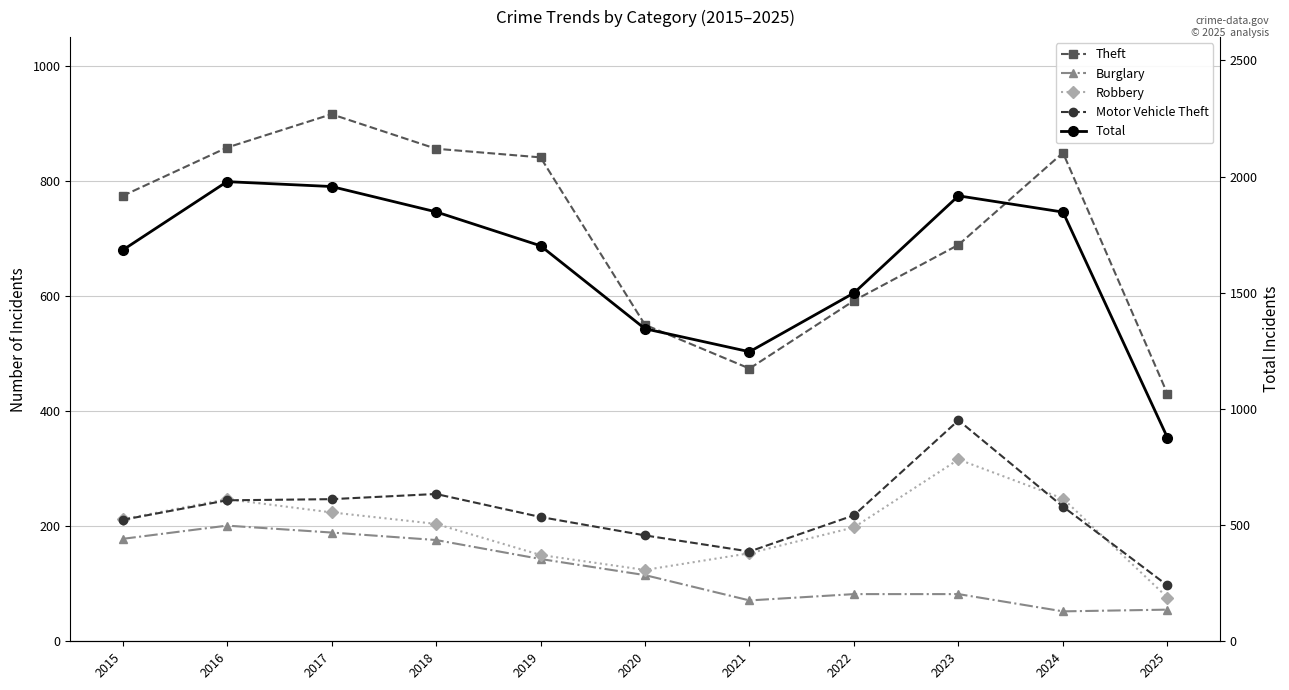

At how many categories does at least one series exceed 705?

11